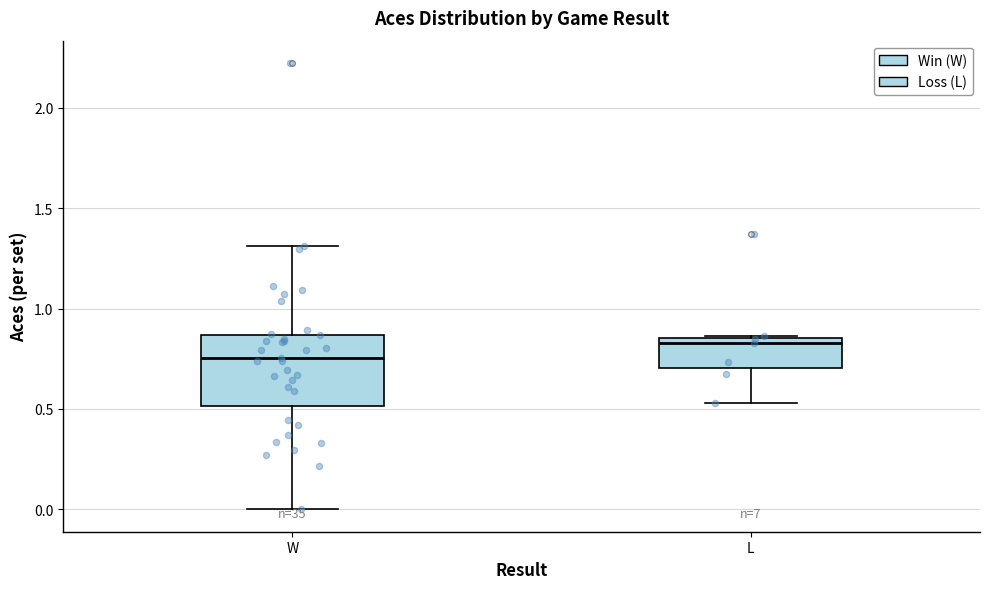

Which box has the highest median line?

L